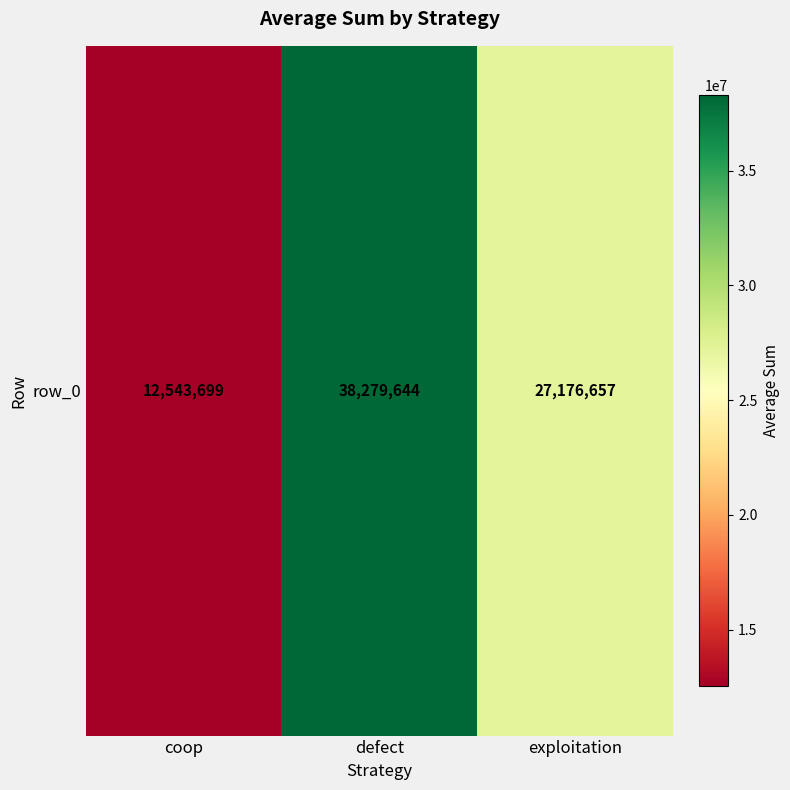

What is the change in value from coop to defect?

+25735945